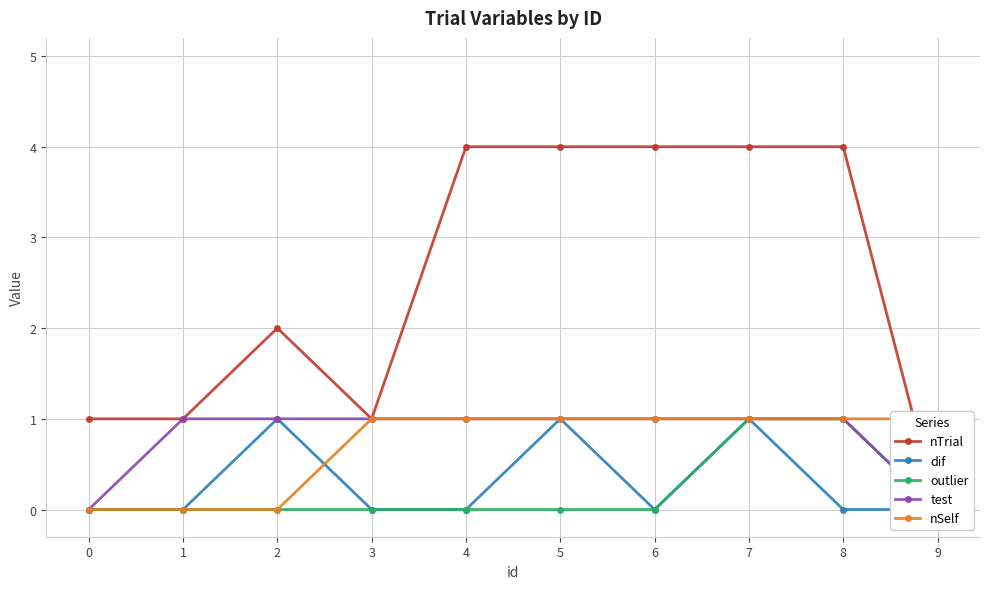

True or false: nTrial has a value of 1 at 0.

True